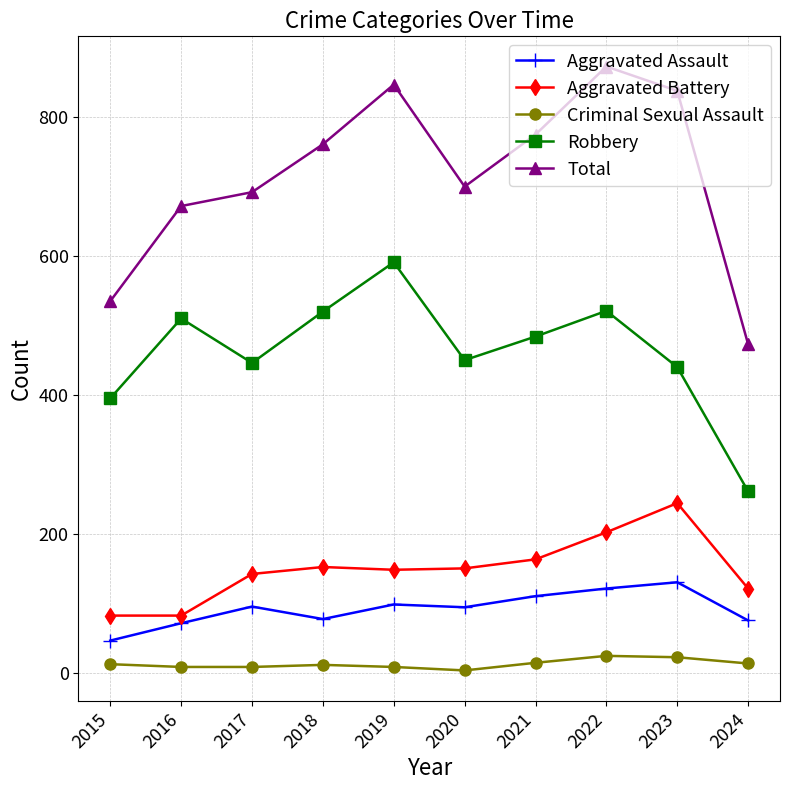

What is the approximate value of Total at 2023?

838